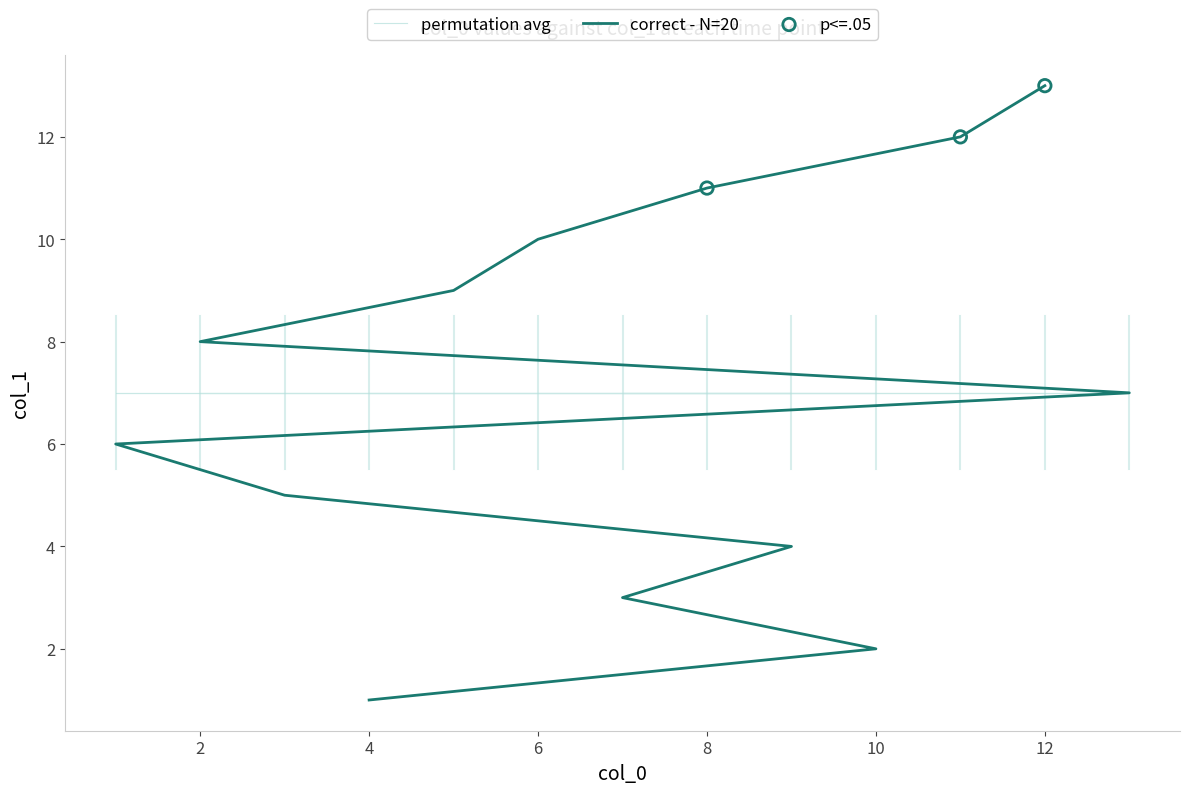

What is the change in value from 4 to 5?

+8